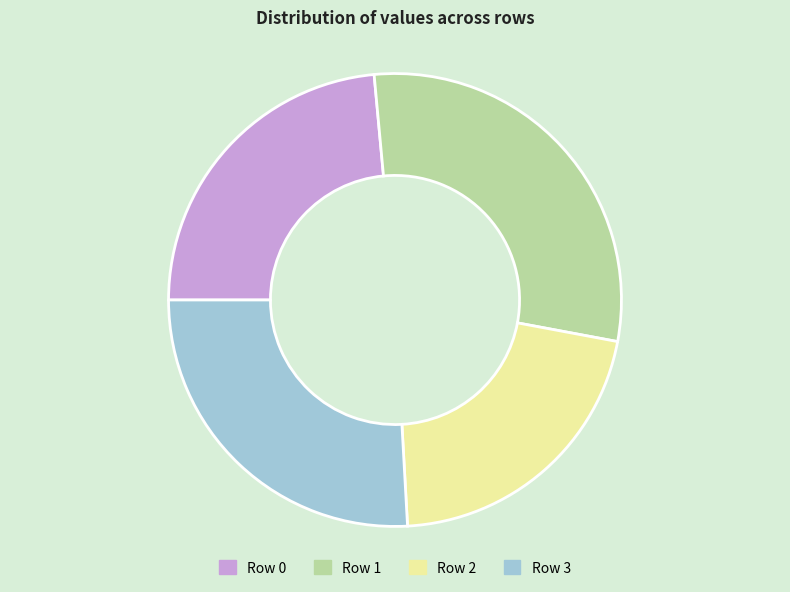

How many slices are in this pie chart?

4